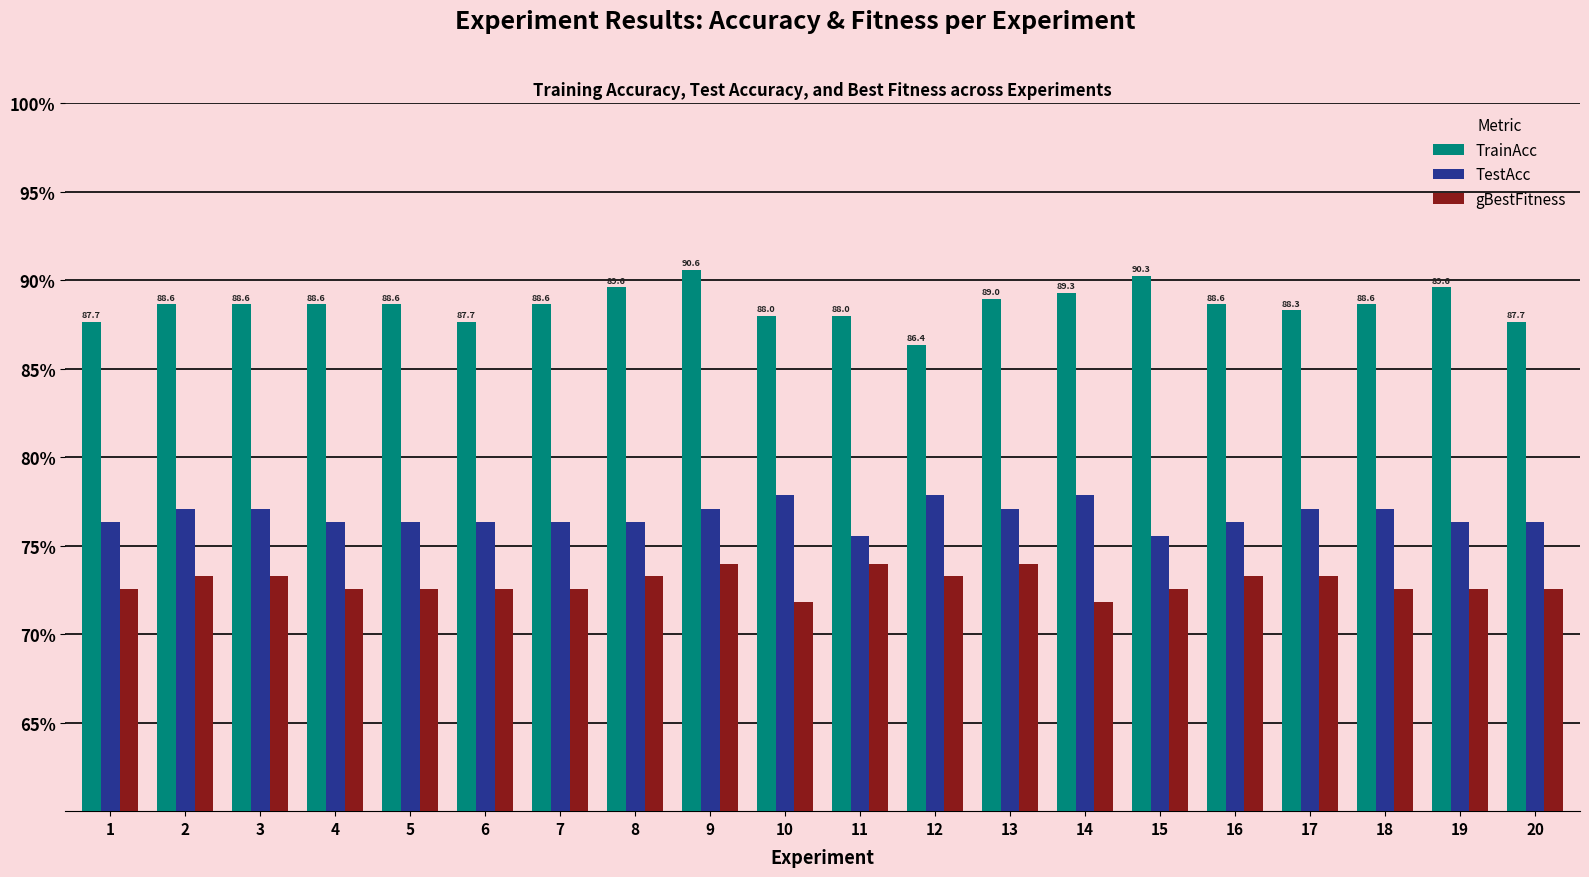

What is the average value of the gBestFitness series?

72.9